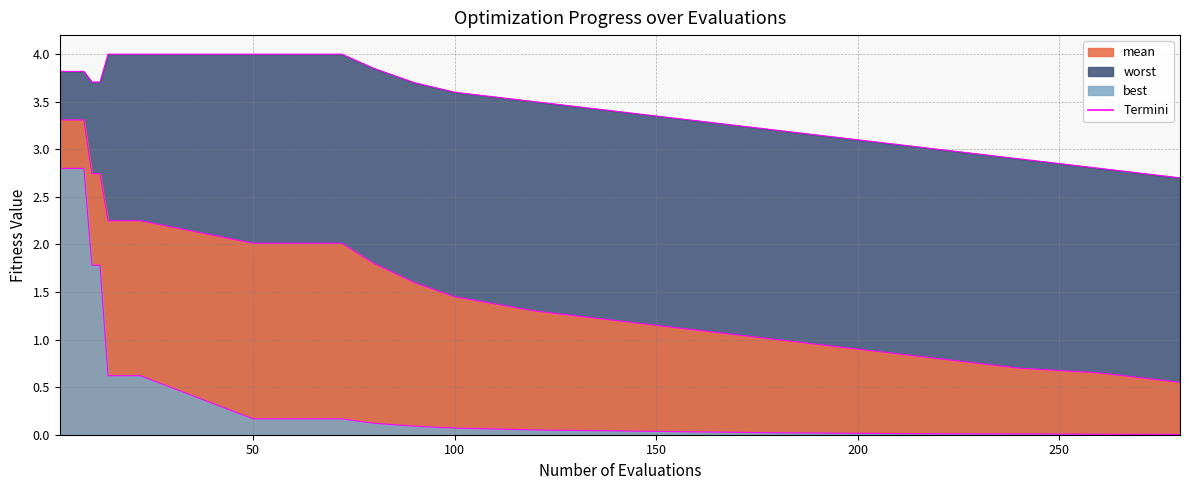

What is the value of the worst point at the 18th from the left?

4.0